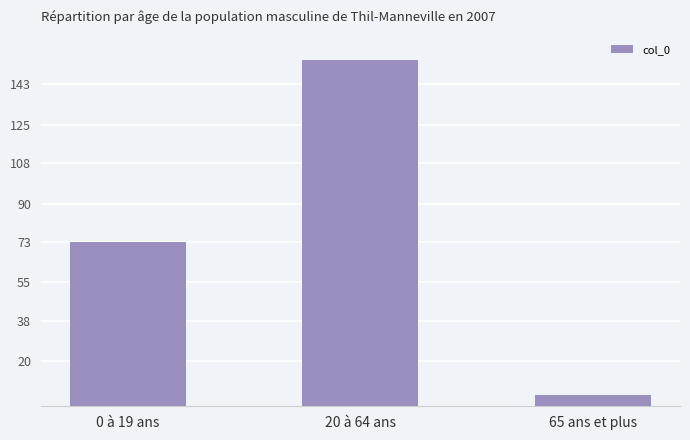

What is the sum of all values?

232